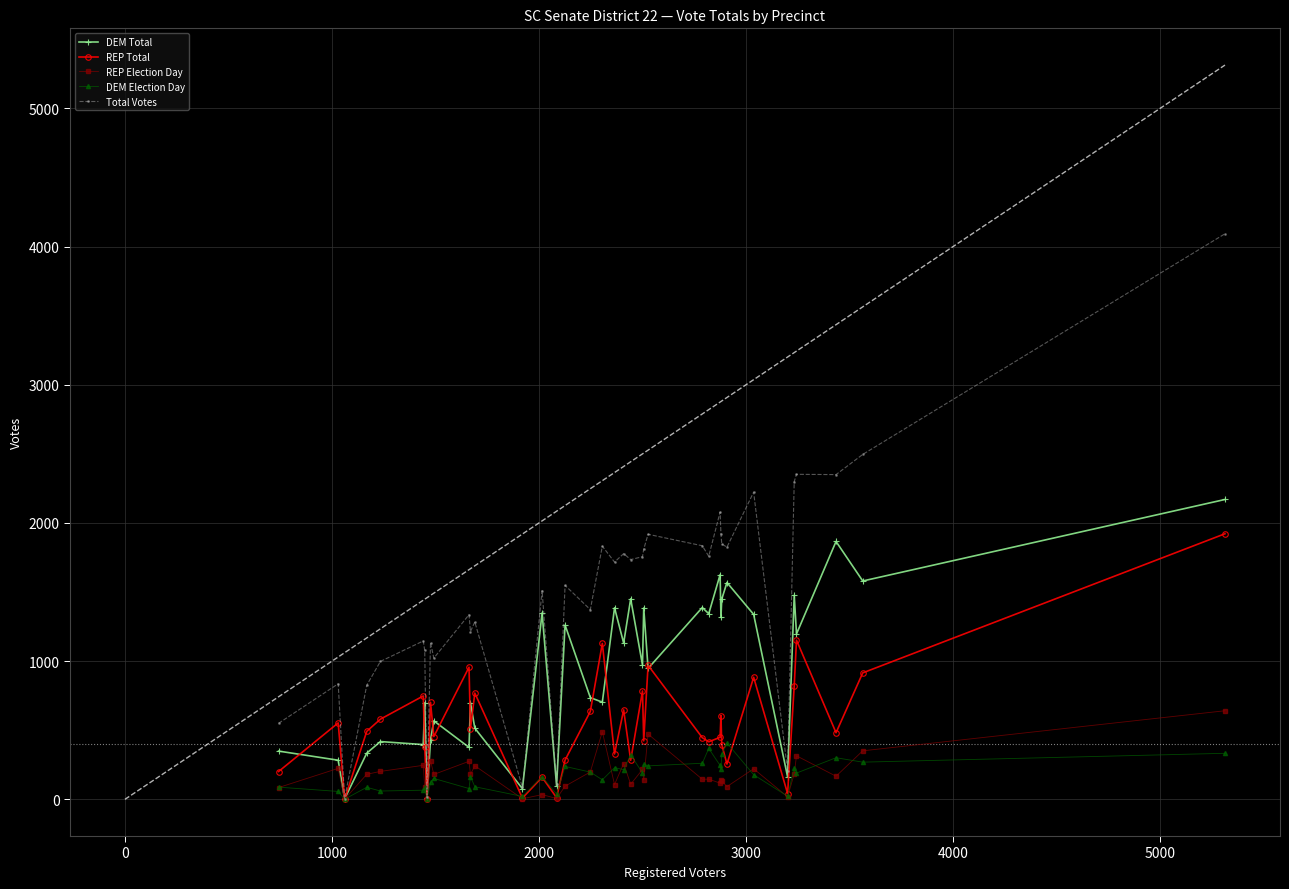

True or false: Total Votes has more than 0 points higher than both neighbors.

True